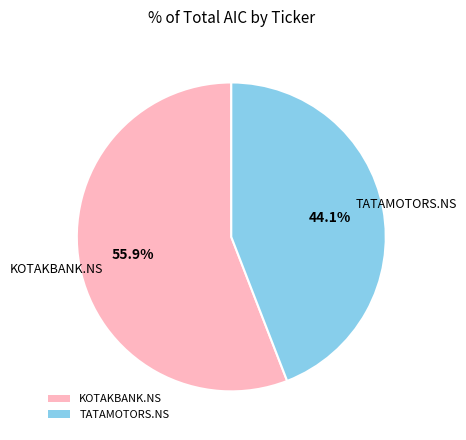

What is the ratio of the value at KOTAKBANK.NS to the value at TATAMOTORS.NS?

1.3